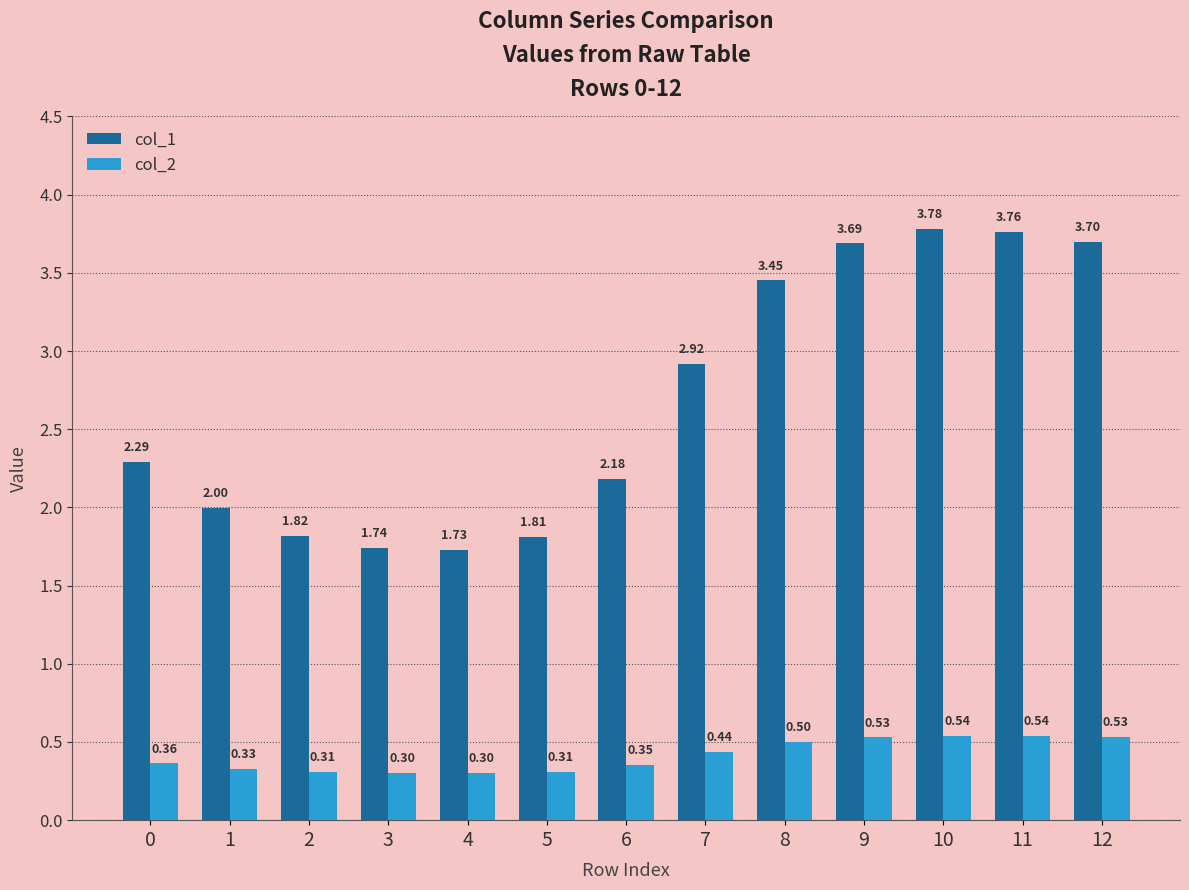

List the series in order of their peak value, lowest first.

col_2, col_1